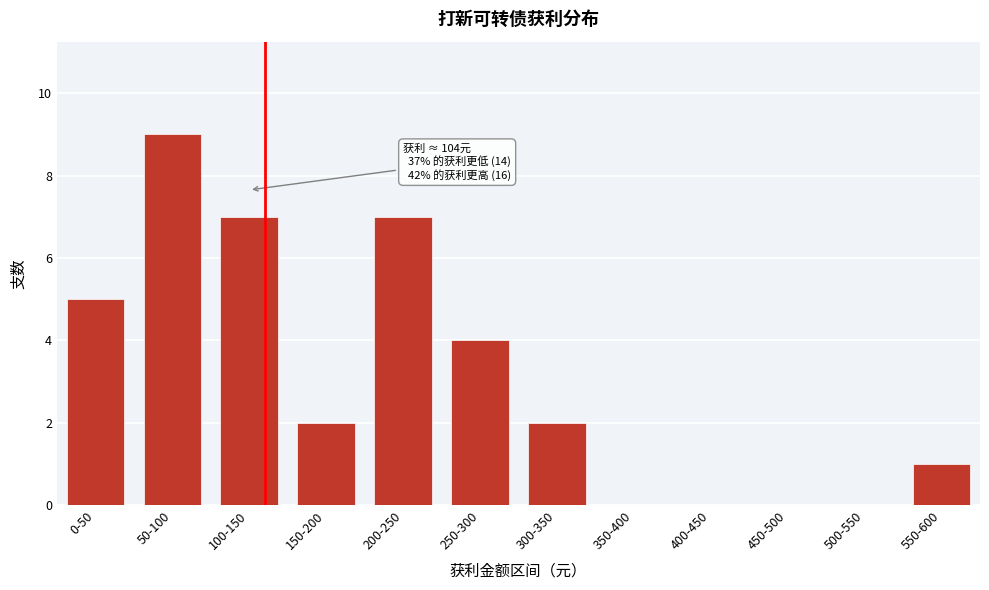

Reading left to right, transcribe all the data shown in this chart.

0-50=5	50-100=9	100-150=7	150-200=2	200-250=7	250-300=4	300-350=2	350-400=0	400-450=0	450-500=0	500-550=0	550-600=1